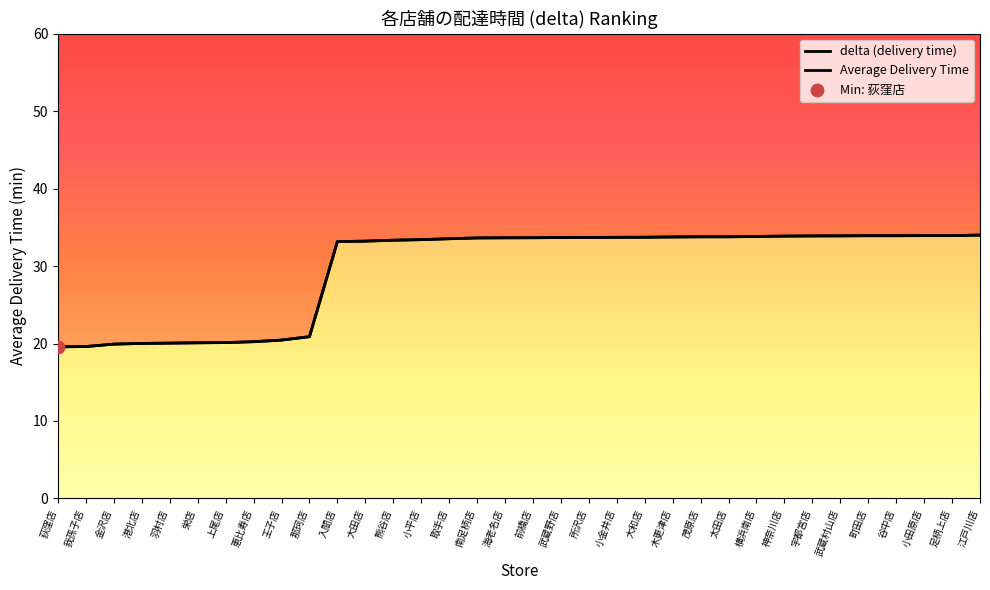

Which series contains the lowest Y value?

delta (delivery time)